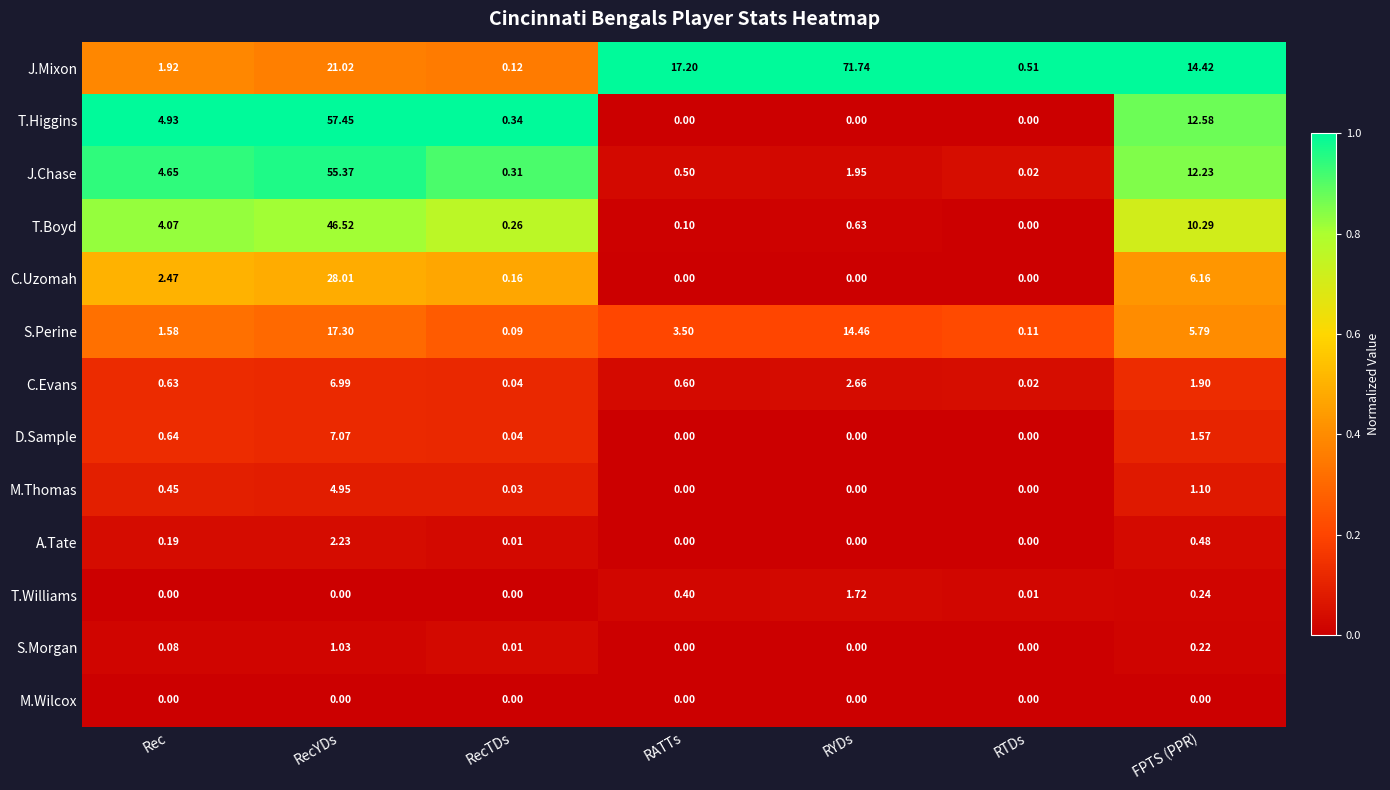

At how many categories does at least one series exceed 0?

7